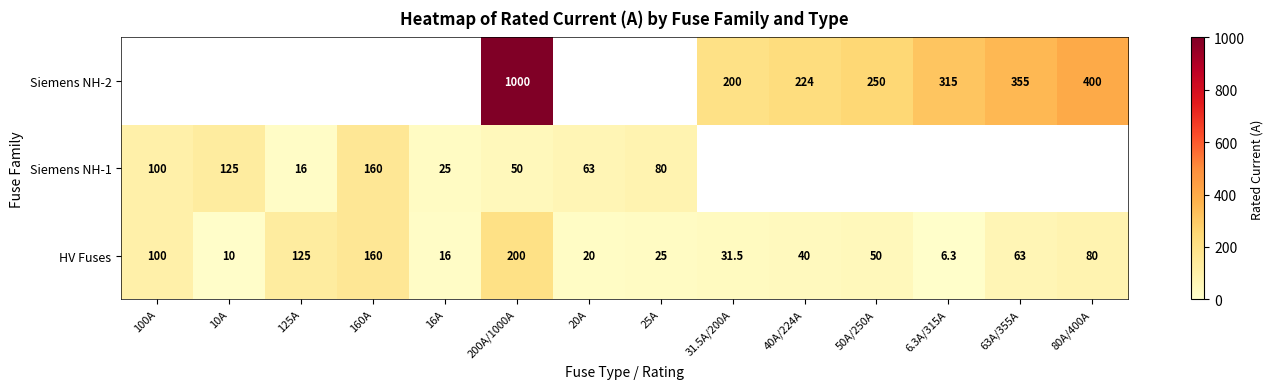

Read the HV Fuses value at 50A/250A.

50.0